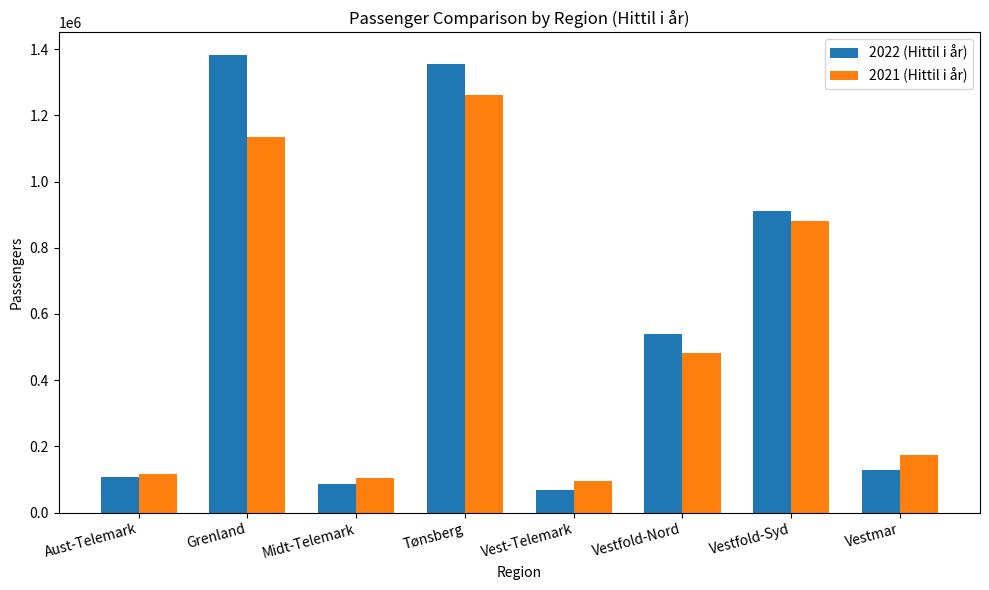

Are the bars grouped side by side (vs. stacked)?

Yes